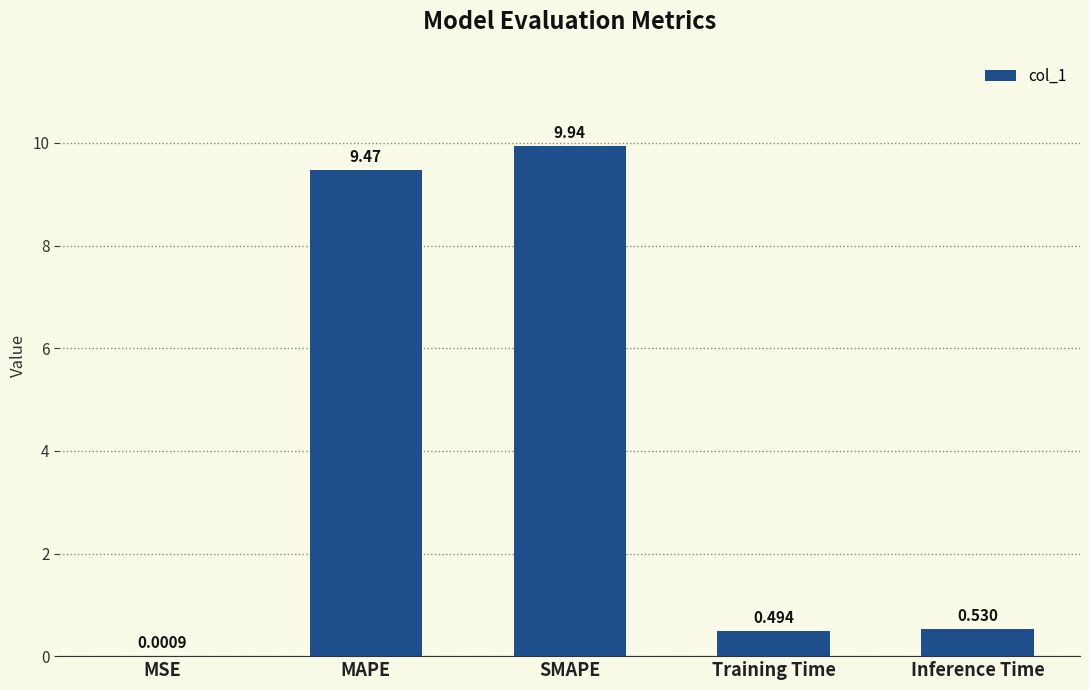

Is it true that the value at SMAPE is 9.9?

True